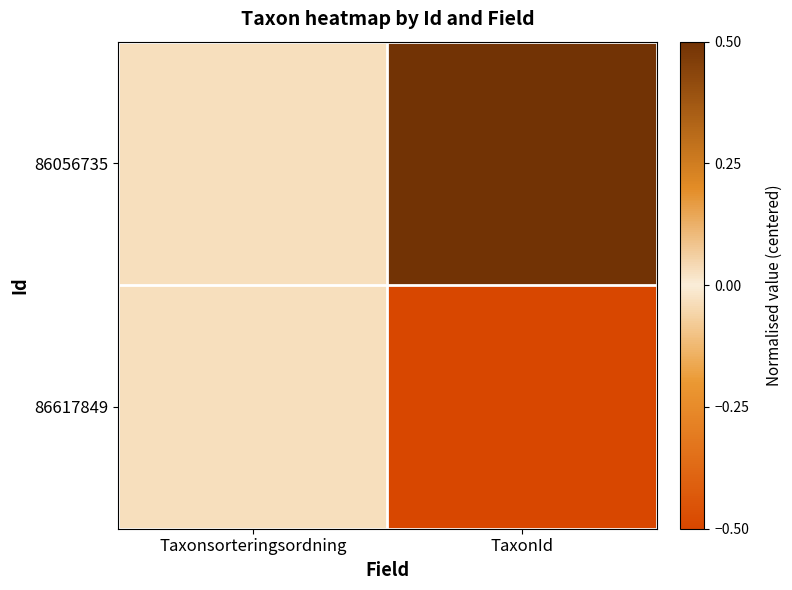

Reading left to right, extract all data points from this chart.

86056735: Taxonsorteringsordning=-0.0	TaxonId=0.5
86617849: Taxonsorteringsordning=-0.0	TaxonId=-0.5